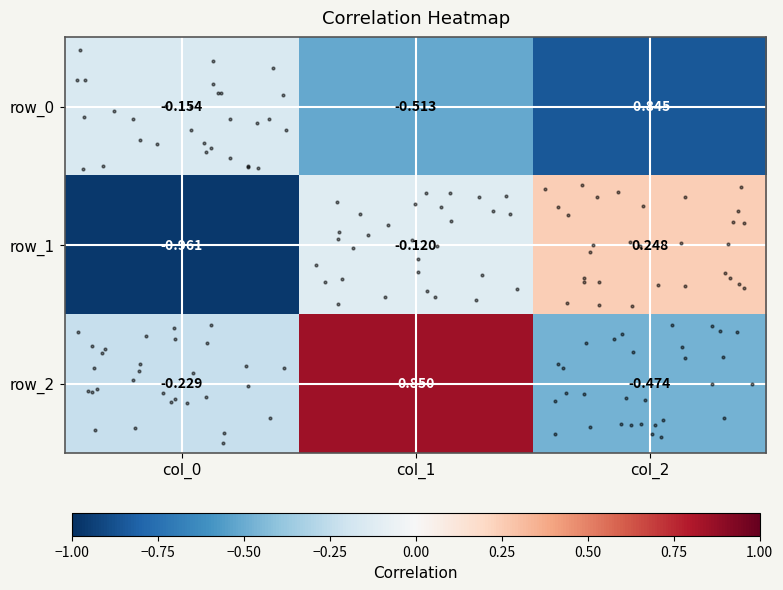

What is the difference between the maximum and minimum values in the row_2 series?

1.3